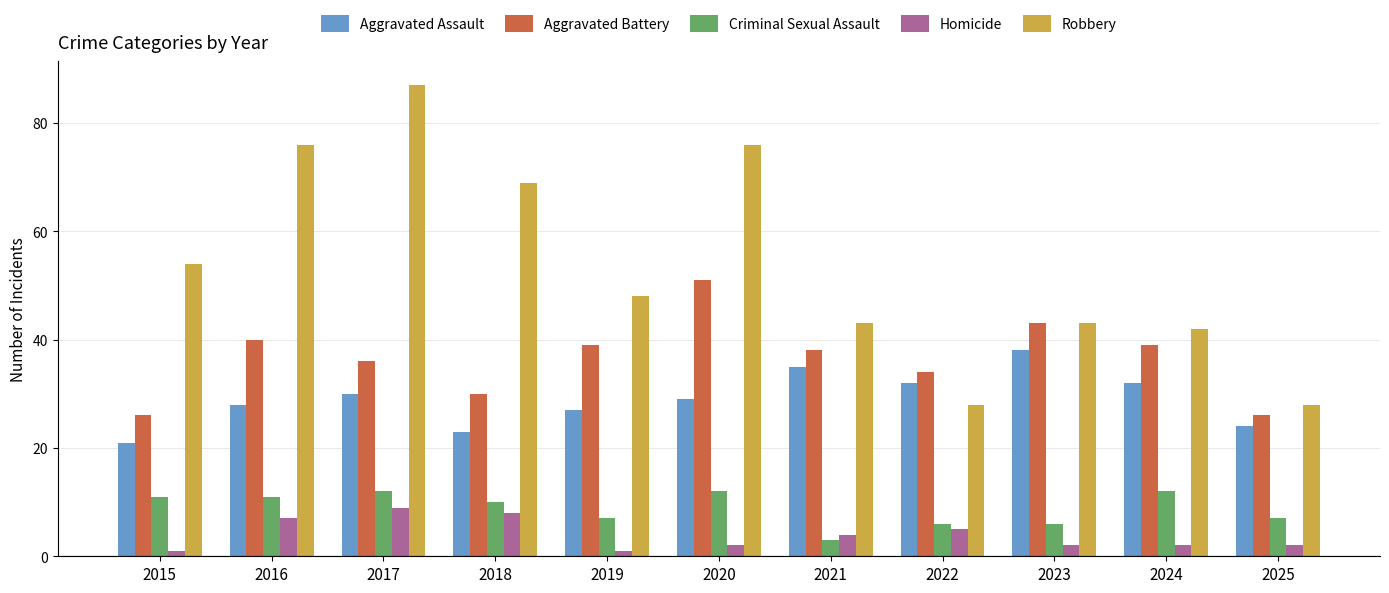

What is the maximum value for Homicide?

9